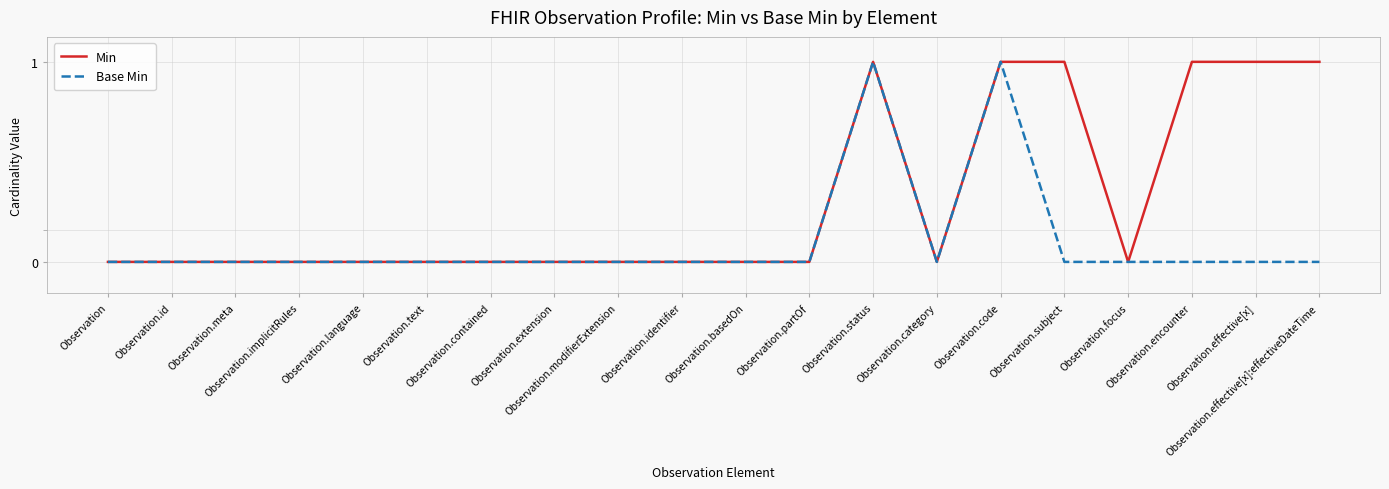

Which series has the largest range (max minus min)?

Min